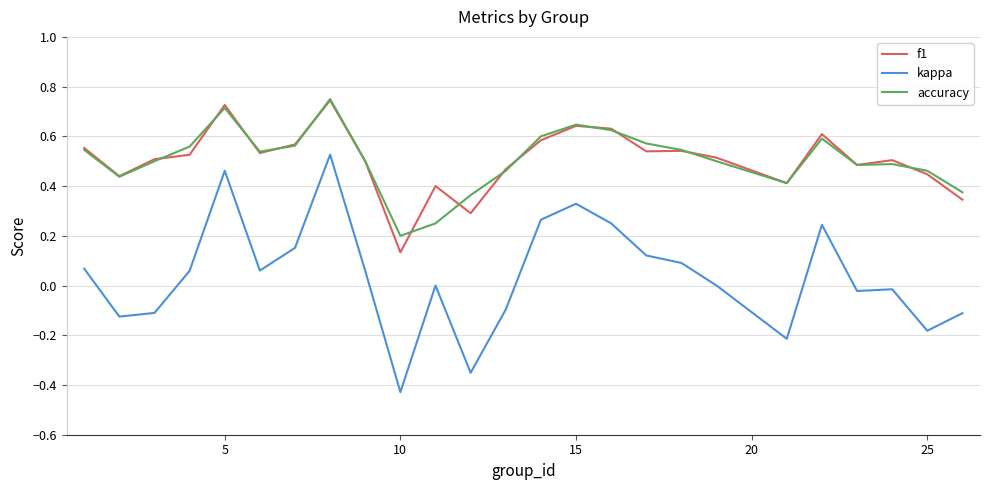

True or false: kappa and f1 cross at least once.

False